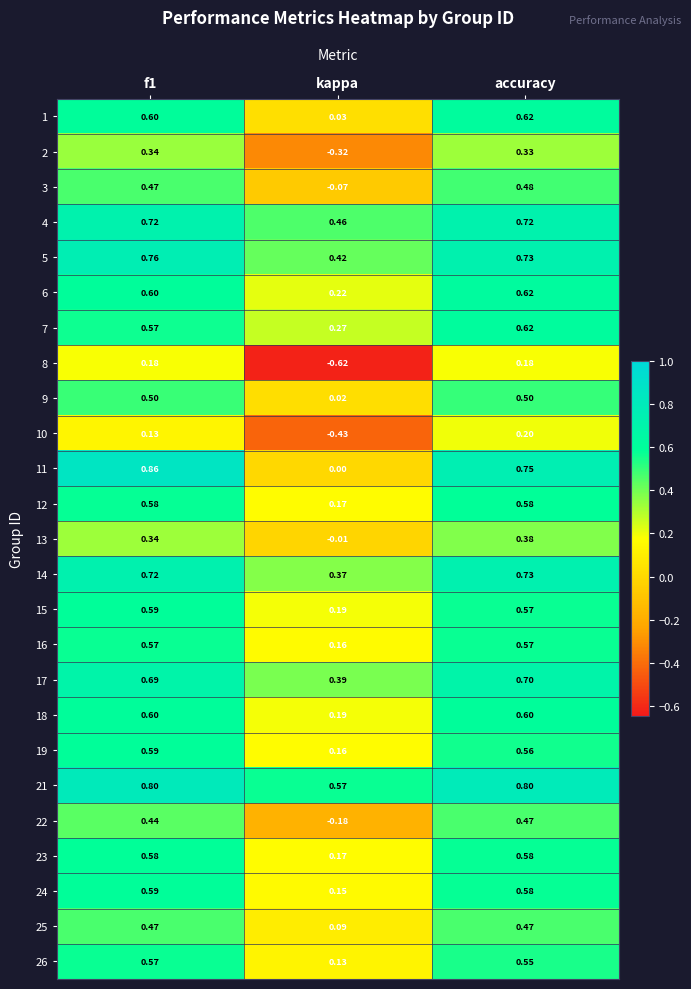

At which category is the sum across all series the highest?

accuracy